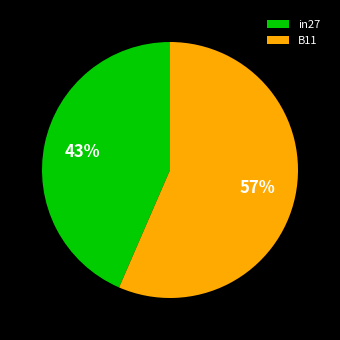

Which slice is the largest?

B11